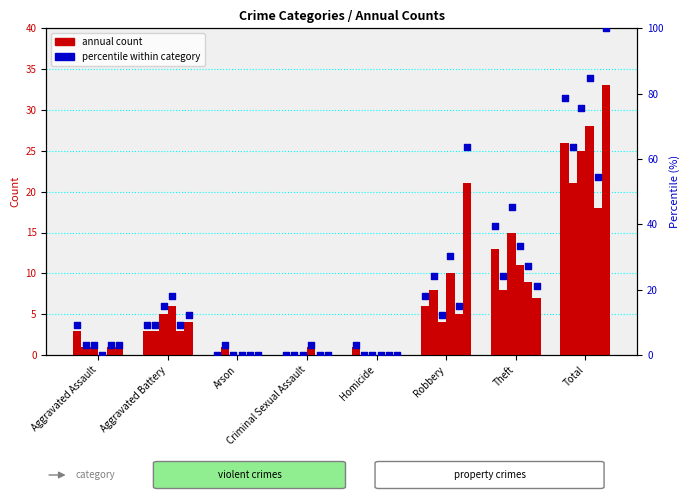

At how many categories does at least one series exceed 20?

3